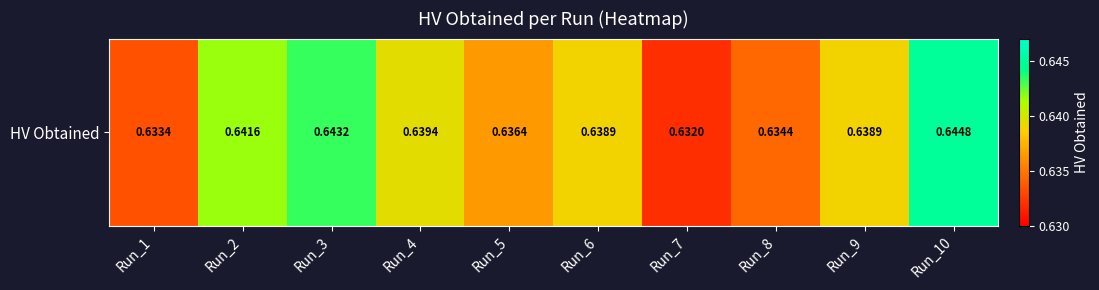

Reading left to right, what are all the values shown in this chart?

Run_1=0.6	Run_2=0.6	Run_3=0.6	Run_4=0.6	Run_5=0.6	Run_6=0.6	Run_7=0.6	Run_8=0.6	Run_9=0.6	Run_10=0.6